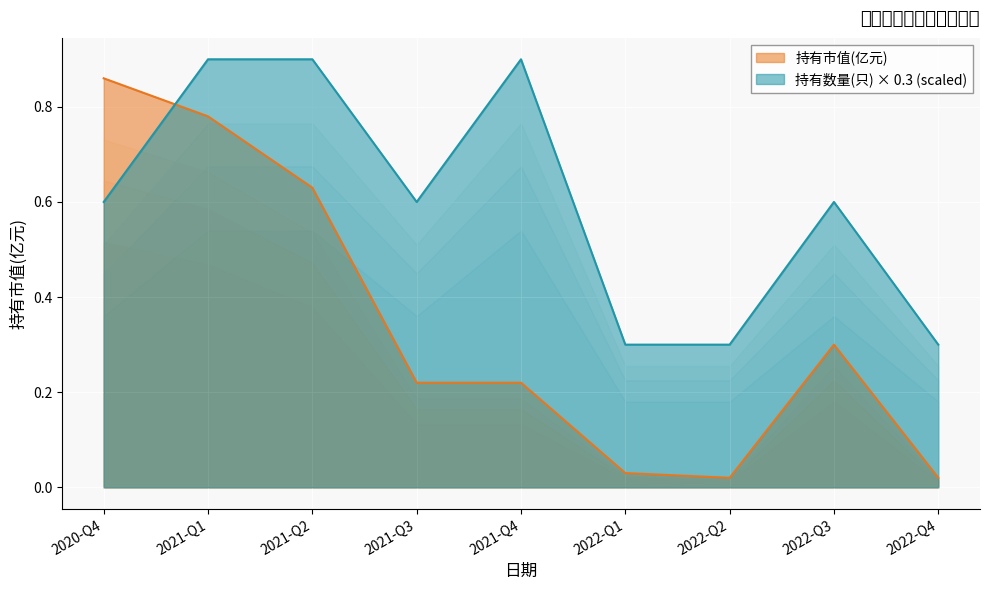

What is the lowest value of the 持有数量(只) series?

0.3